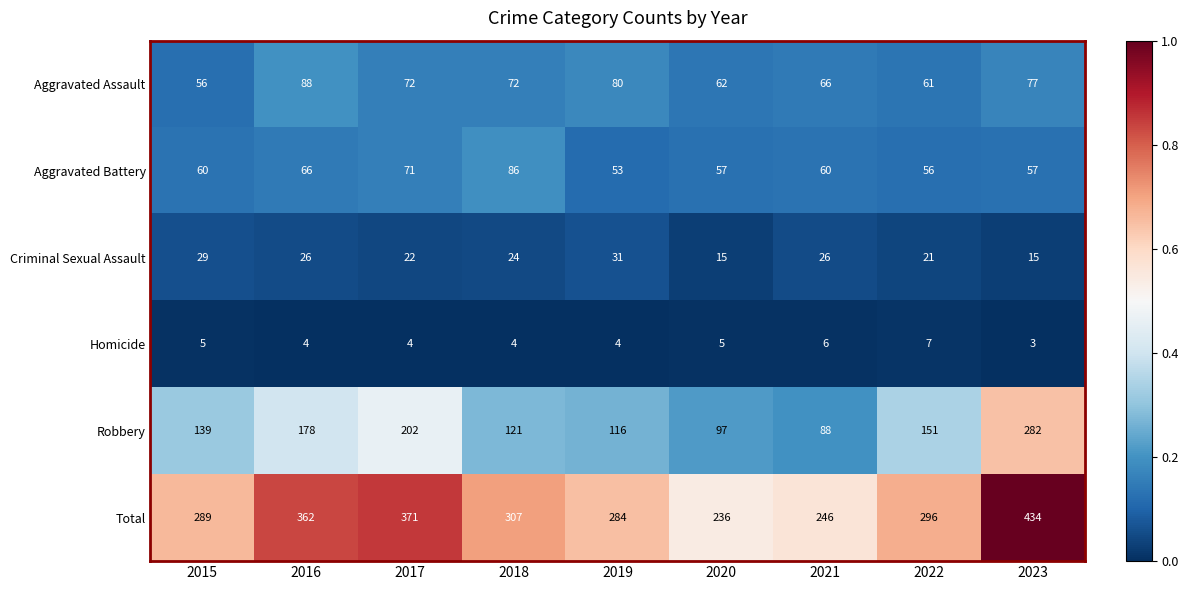

What is the minimum value for Robbery?

88